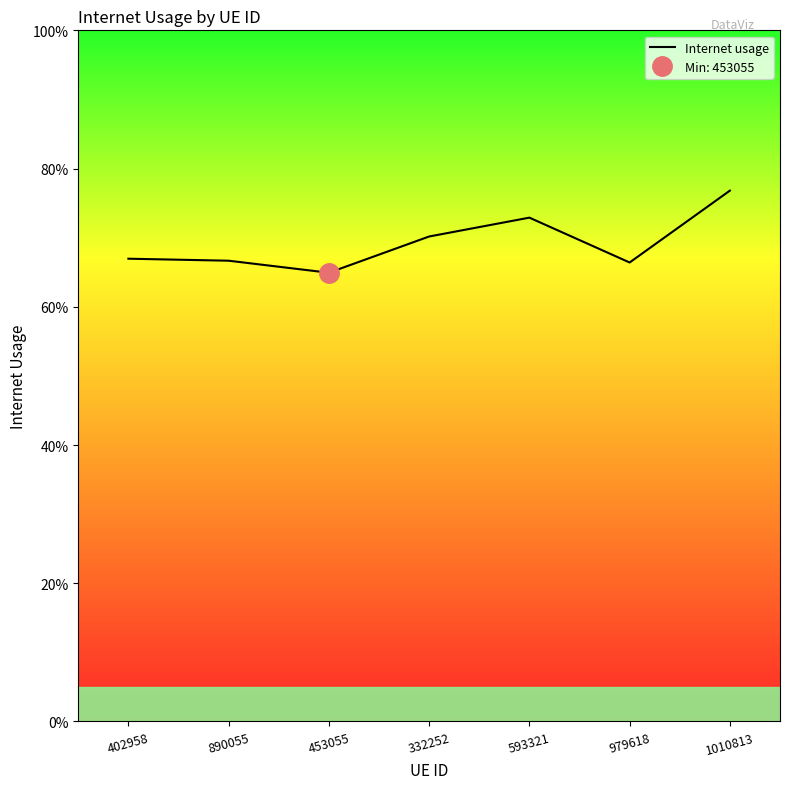

How many lines are shown in the chart?

1